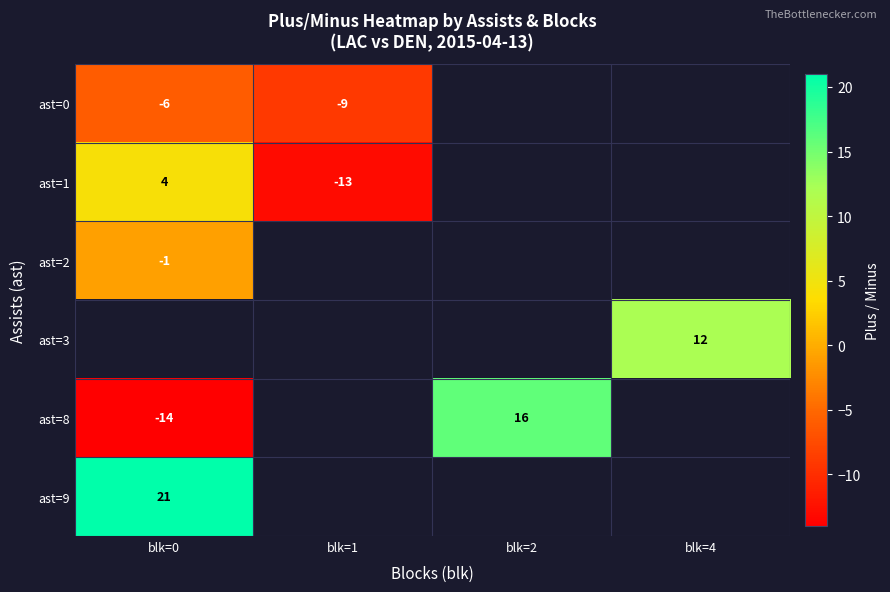

What is the maximum value shown in the chart?

21.0